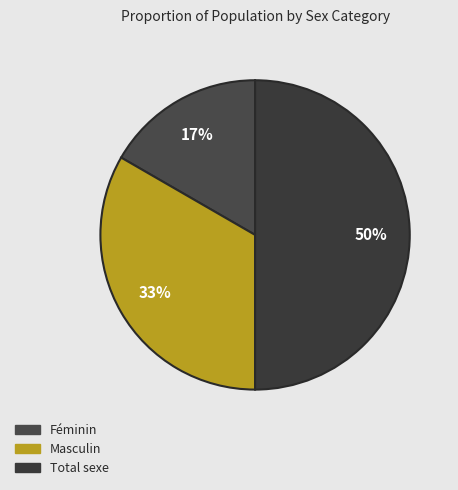

To the nearest percent, what portion does Total sexe represent?

50%